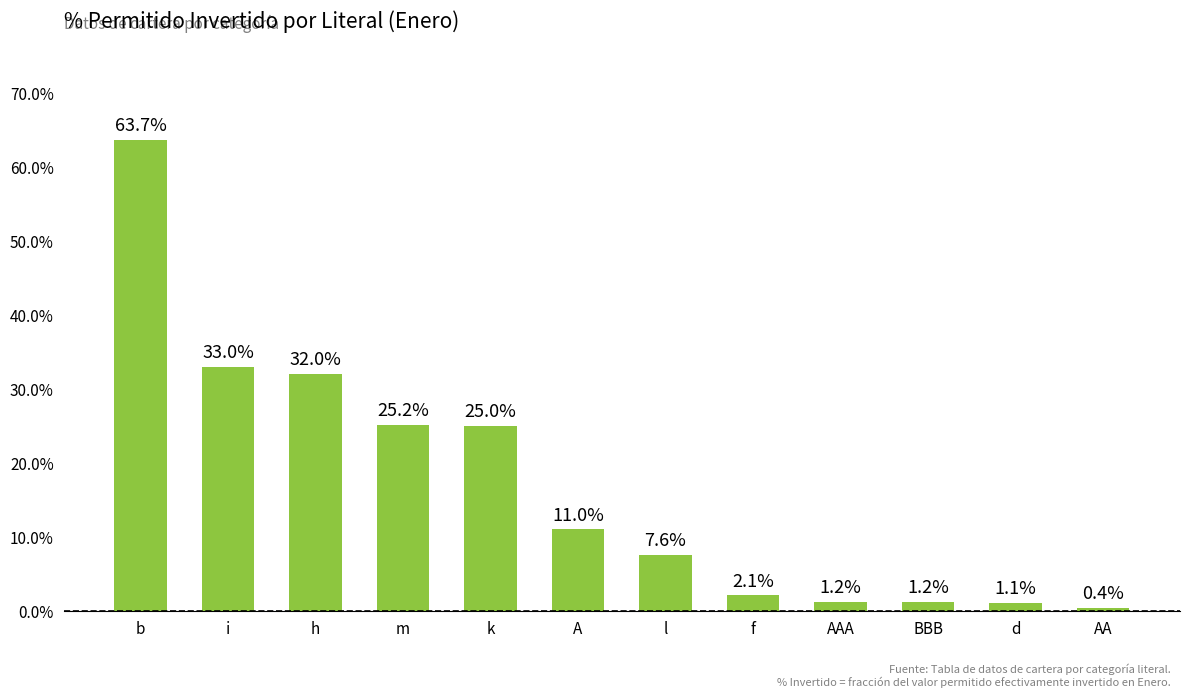

List the labels in order of value, largest first.

b, i, h, m, k, A, l, f, AAA, BBB, d, AA